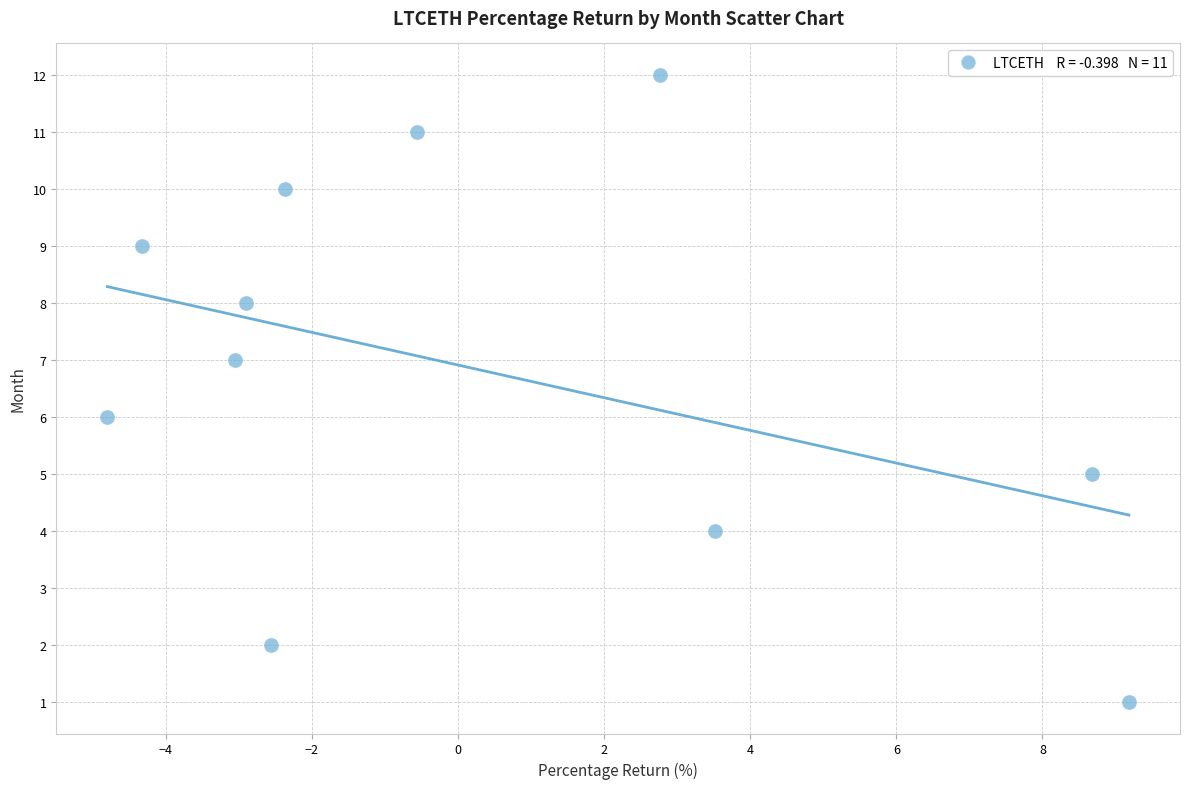

What is the range of Y values (max minus min)?

11